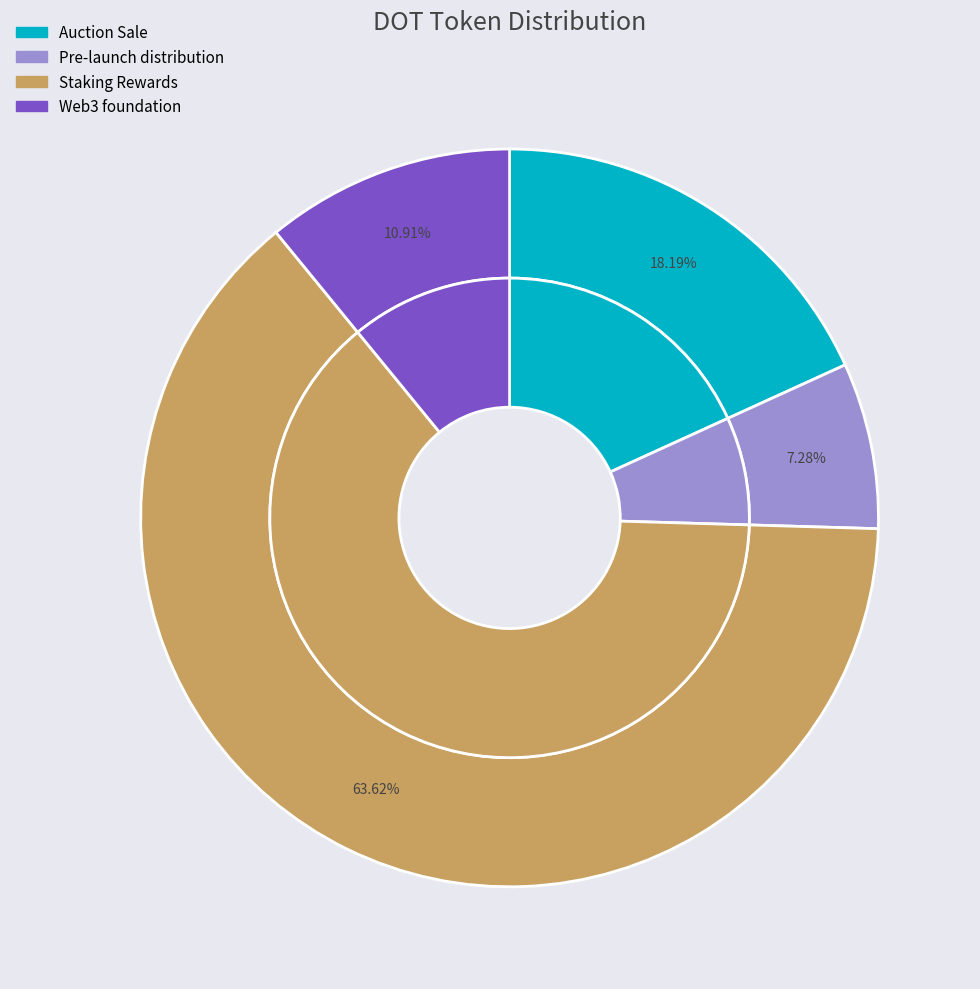

To the nearest percent, what portion does Web3 foundation represent?

11%